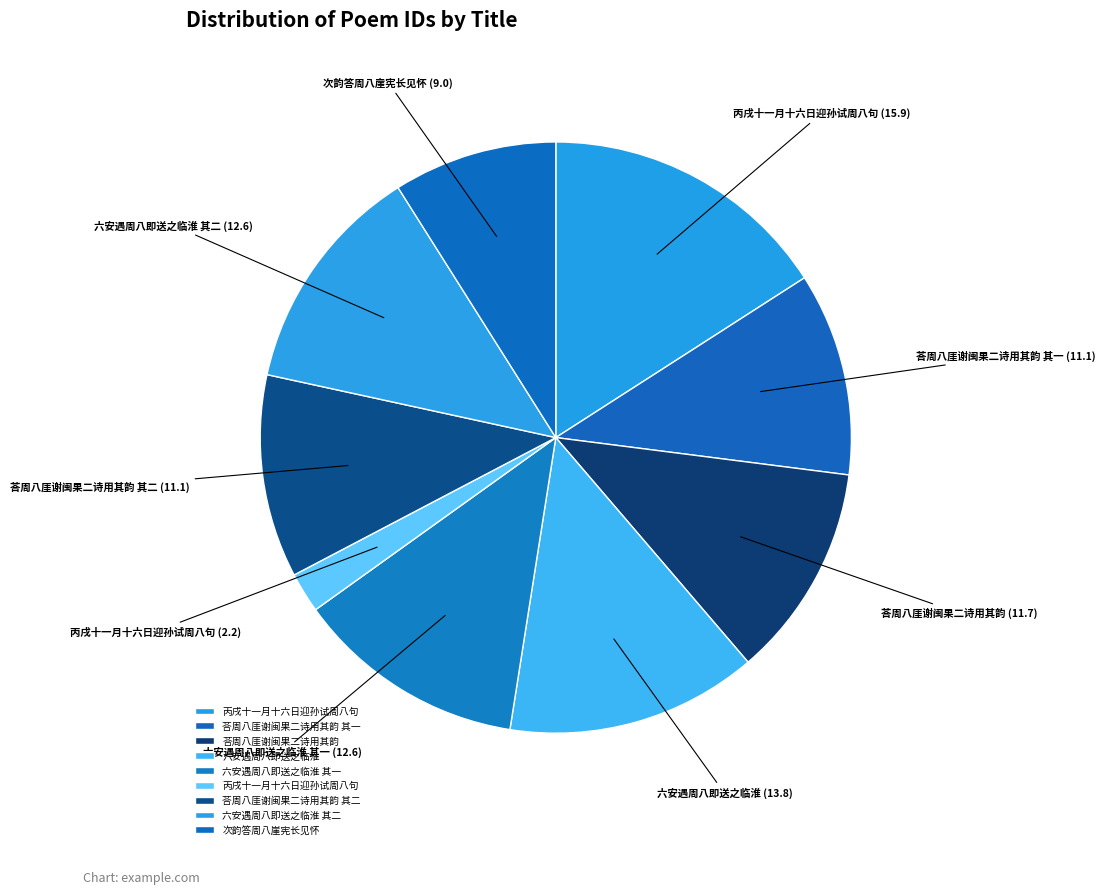

Does any single category account for the majority?

No